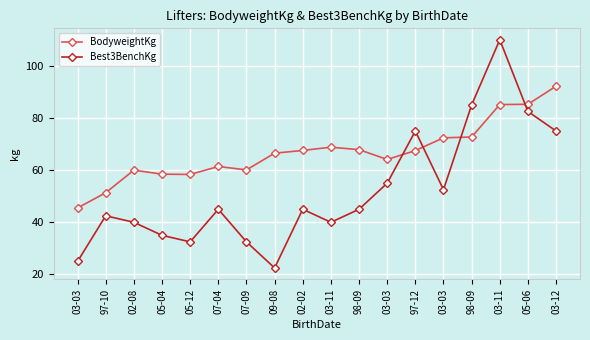

Which category has the lowest value in the BodyweightKg series?

03-03